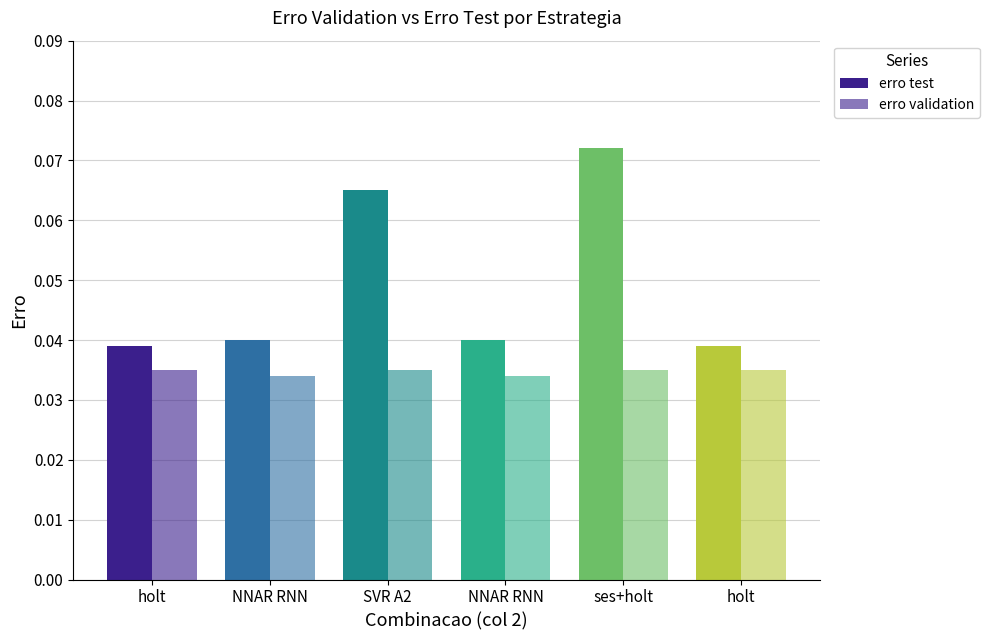

At how many categories does at least one series exceed 0?

6